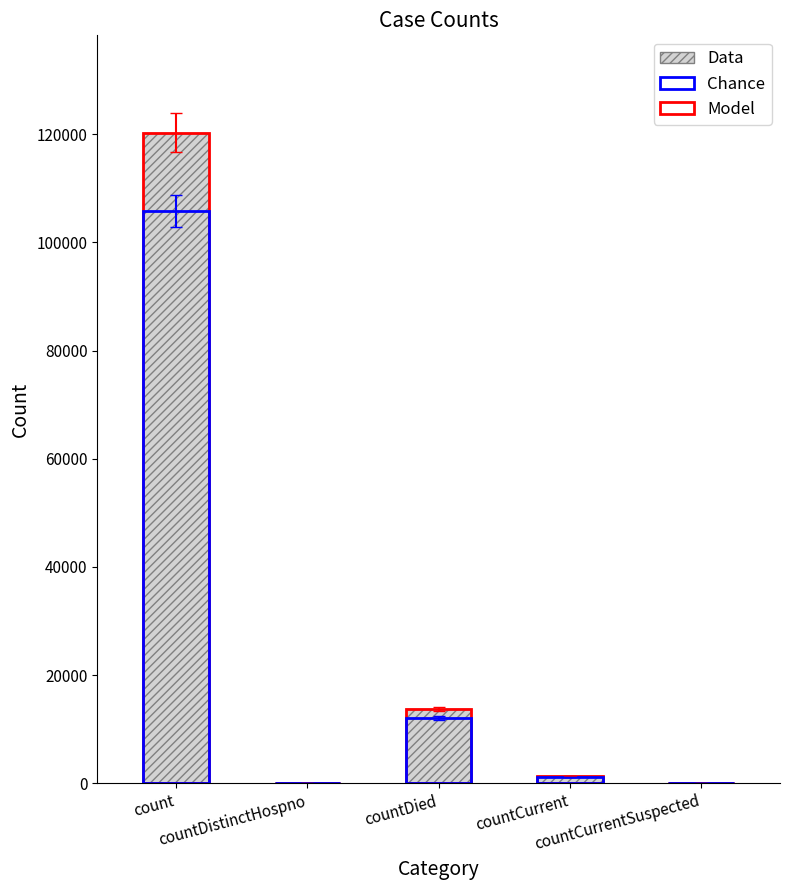

What is the sum of the Chance values at countDistinctHospno and countCurrent?

1167.8